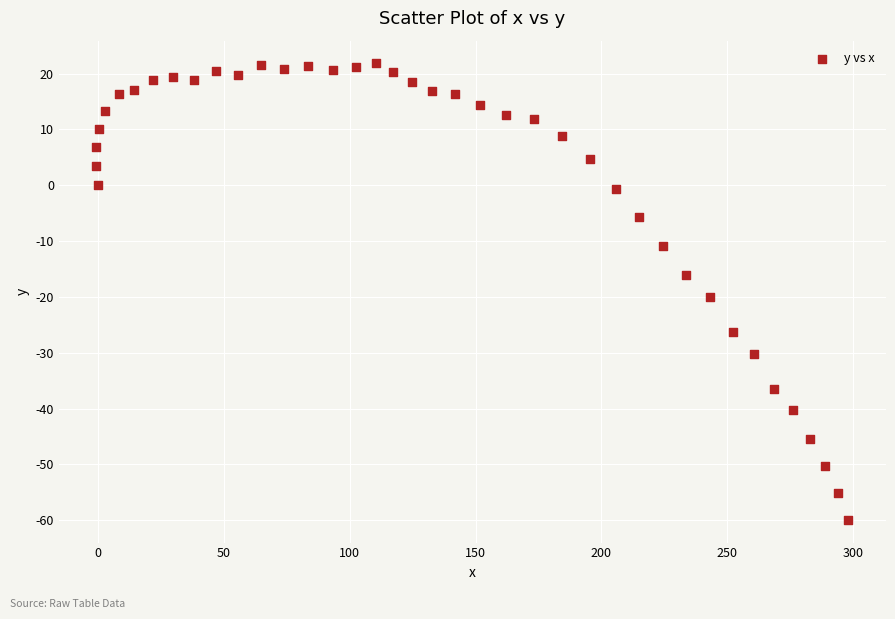

What Y value in the scatter plot is closest to -19?

-20.1